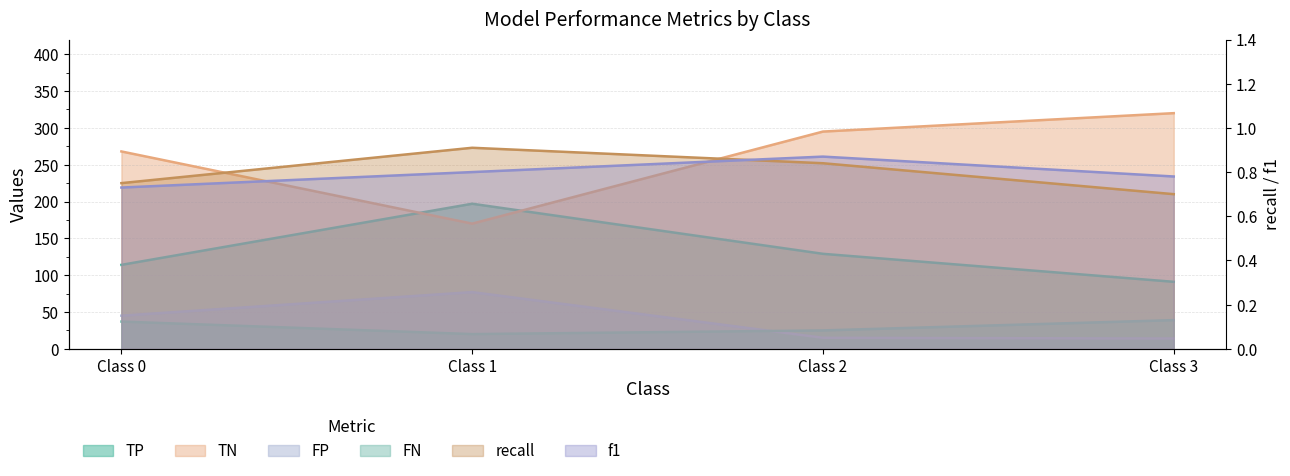

The value of f1 at Class 0 is 0.3. True or false?

False